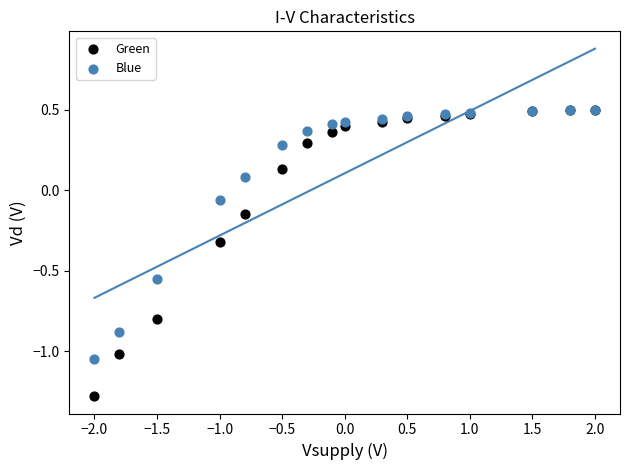

What are all the series names shown in the legend?

Green, Blue